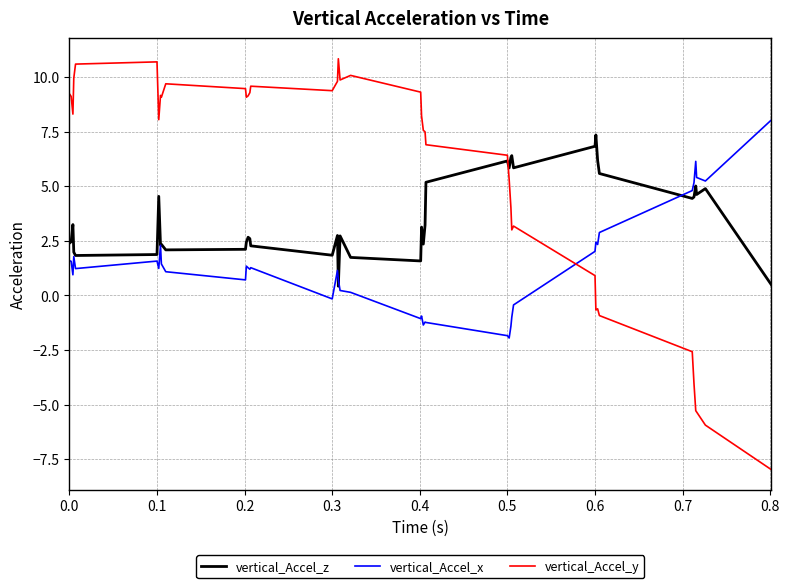

Which series has the largest range (max minus min)?

vertical_Accel_y